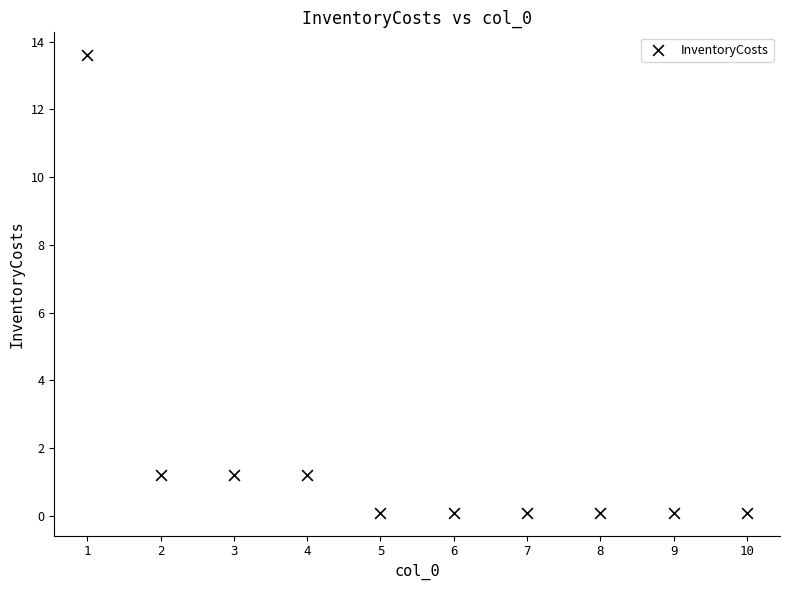

What is the range of Y values (max minus min)?

13.5